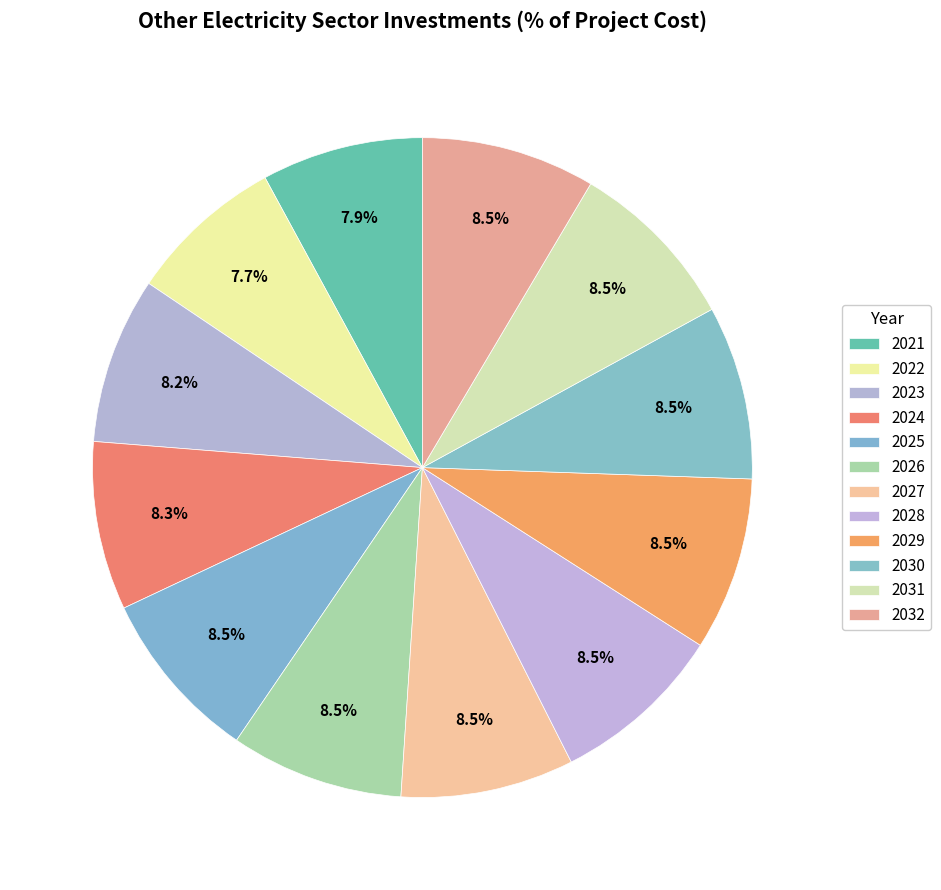

Which category has the smallest portion of the pie?

2022